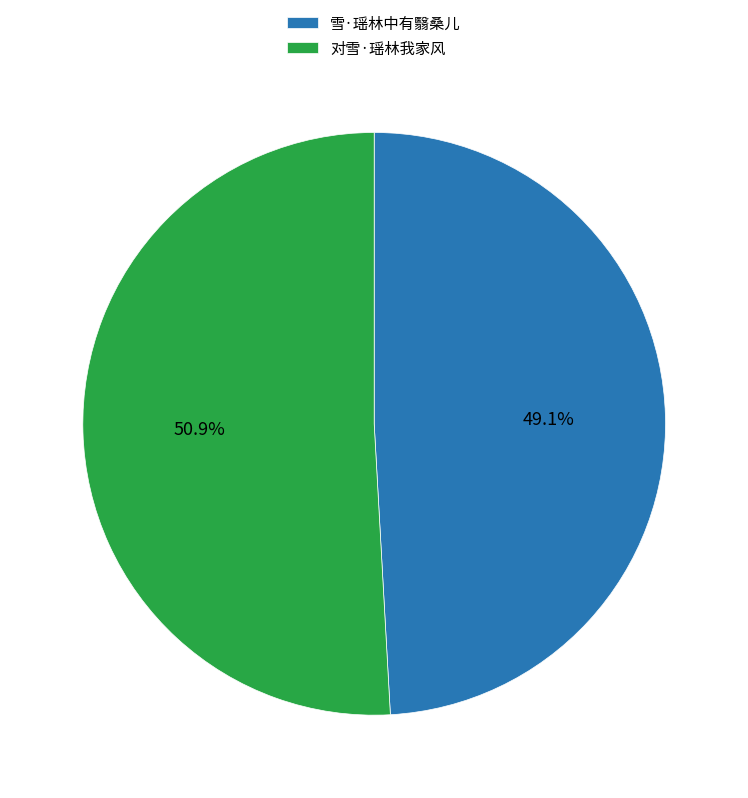

What is the total percentage of 雪·瑶林中有翳桑儿 and 对雪·瑶林我家风?

100.0%